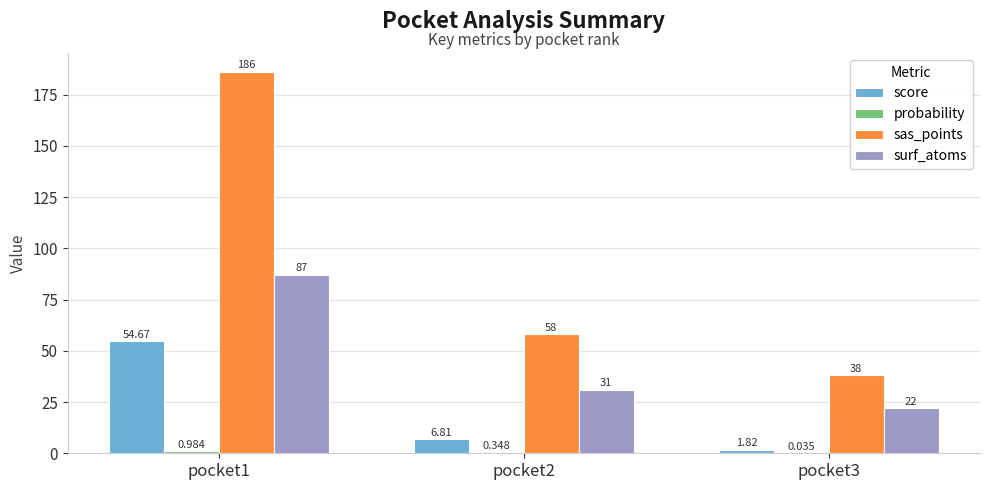

What is the sum of all surf_atoms values?

140.0